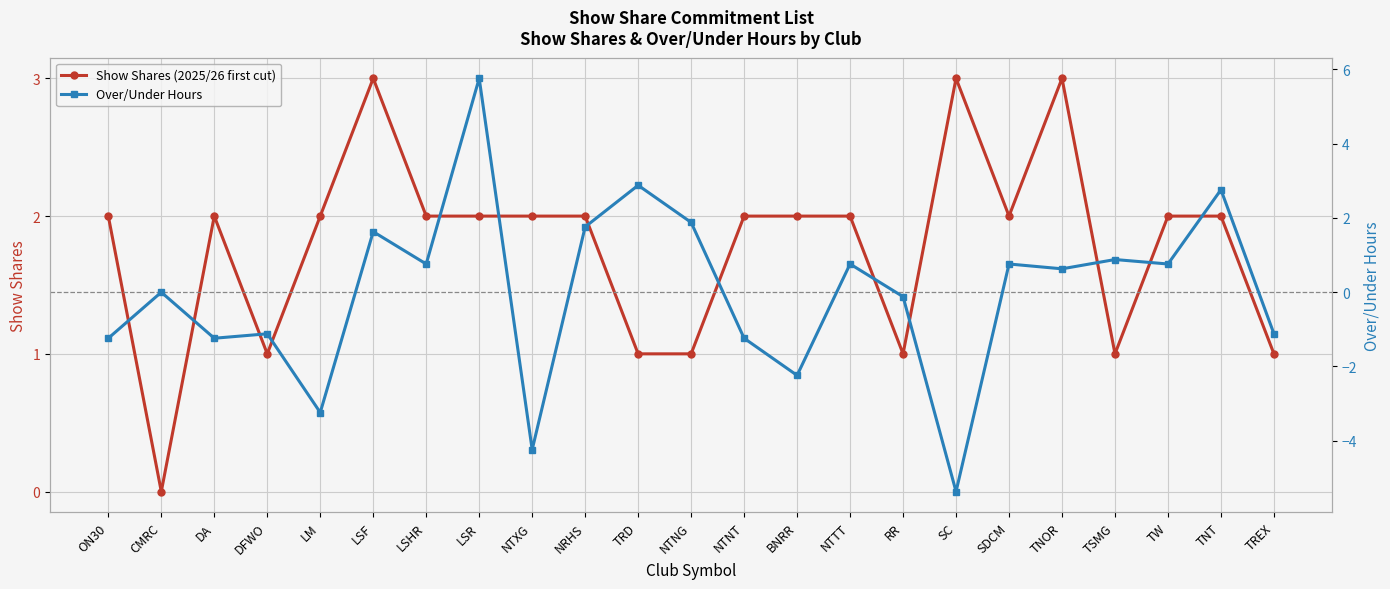

What is the value of the Over/Under Hours point at the 9th from the left?

-4.2